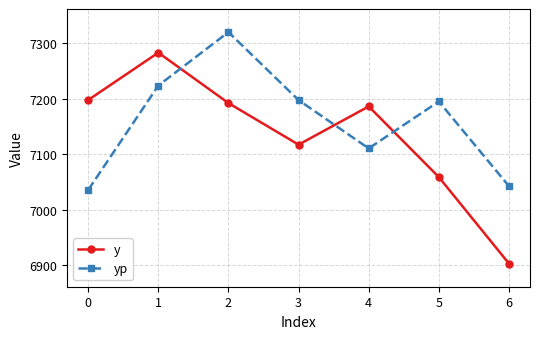

The y series shows 7117.5 at 3. True or false?

True